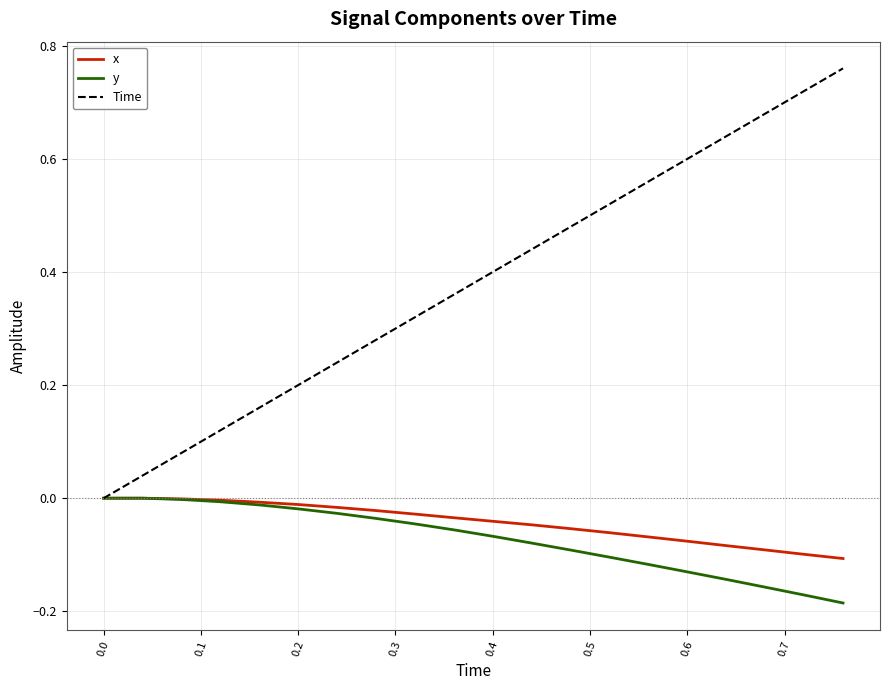

Which series has the largest range (max minus min)?

Time